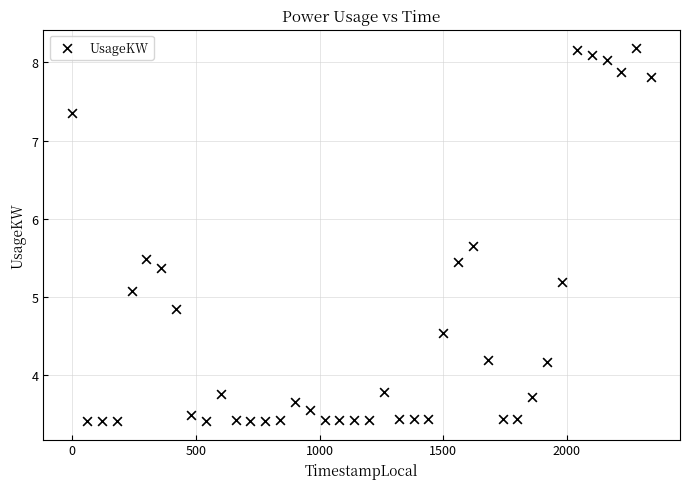

What is the range of X values (max minus min)?

2340.0